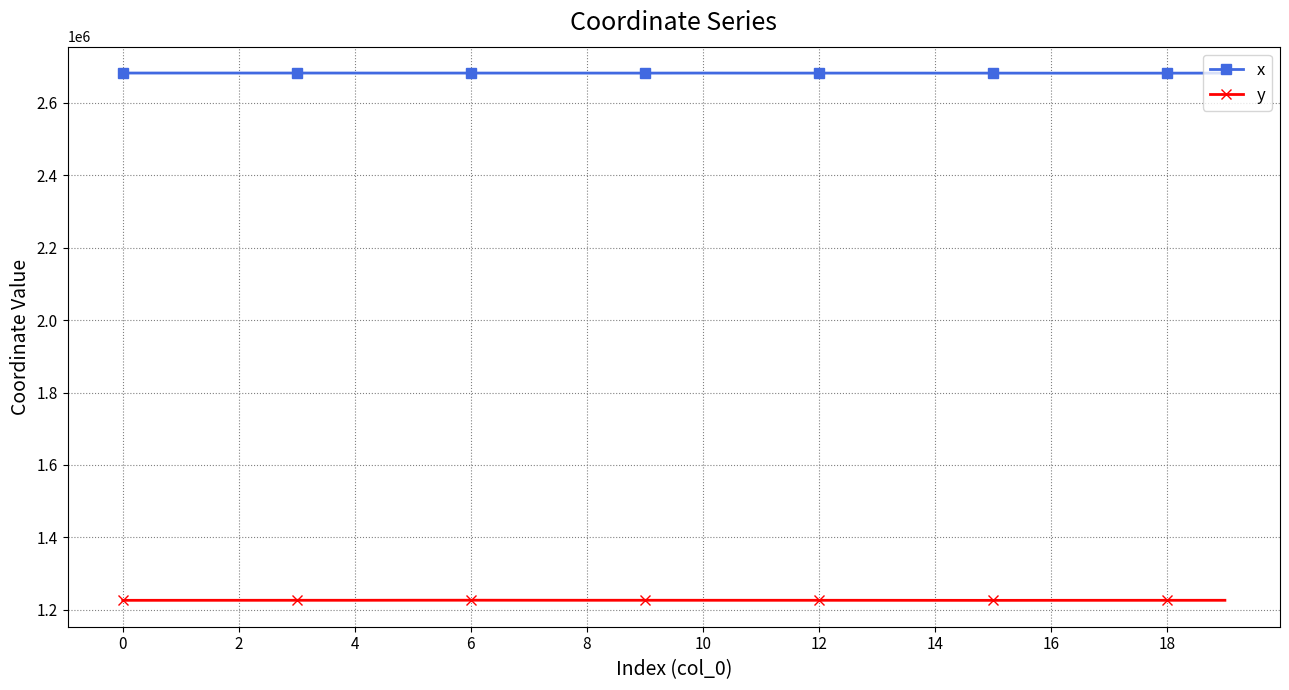

What is the minimum value for x?

2681926.4